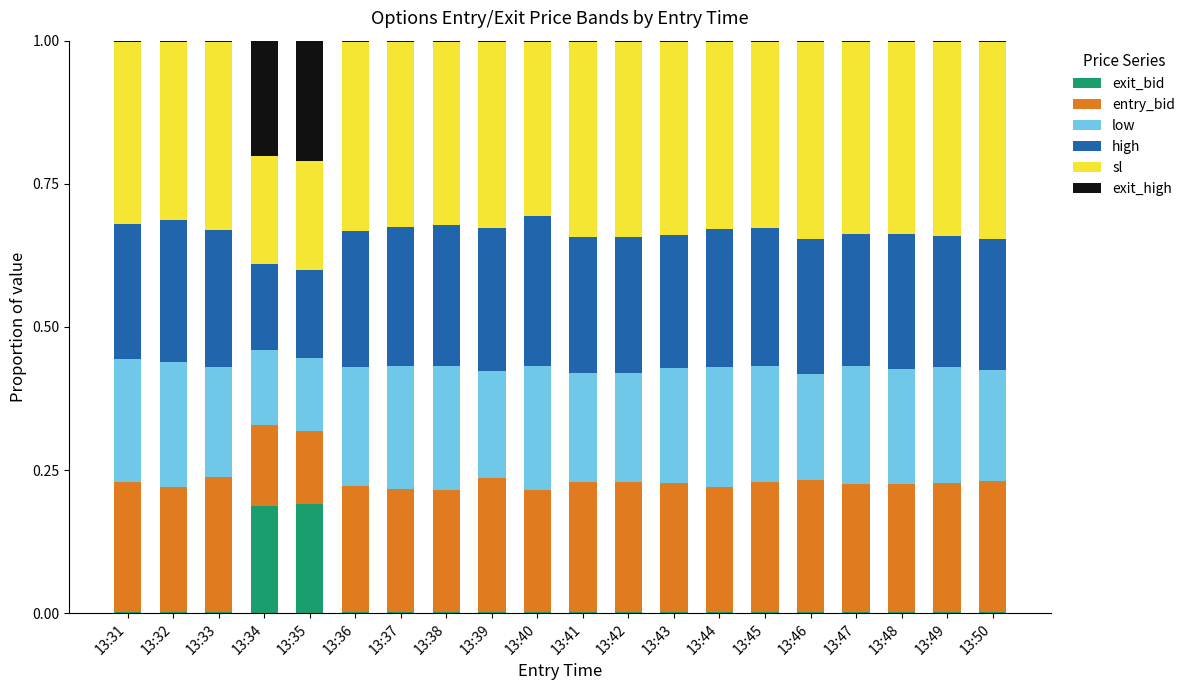

What is the total value across all series at 13:35?

1.0